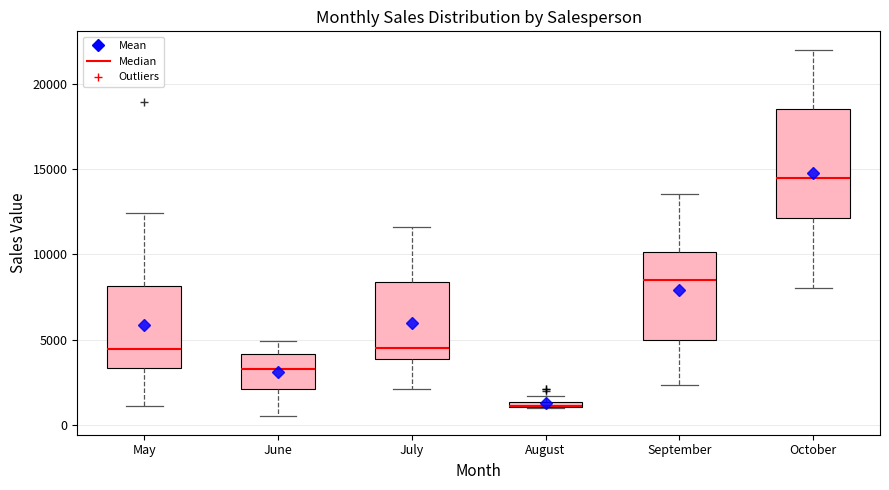

Which box is the tallest, from its lower edge to its upper edge?

October